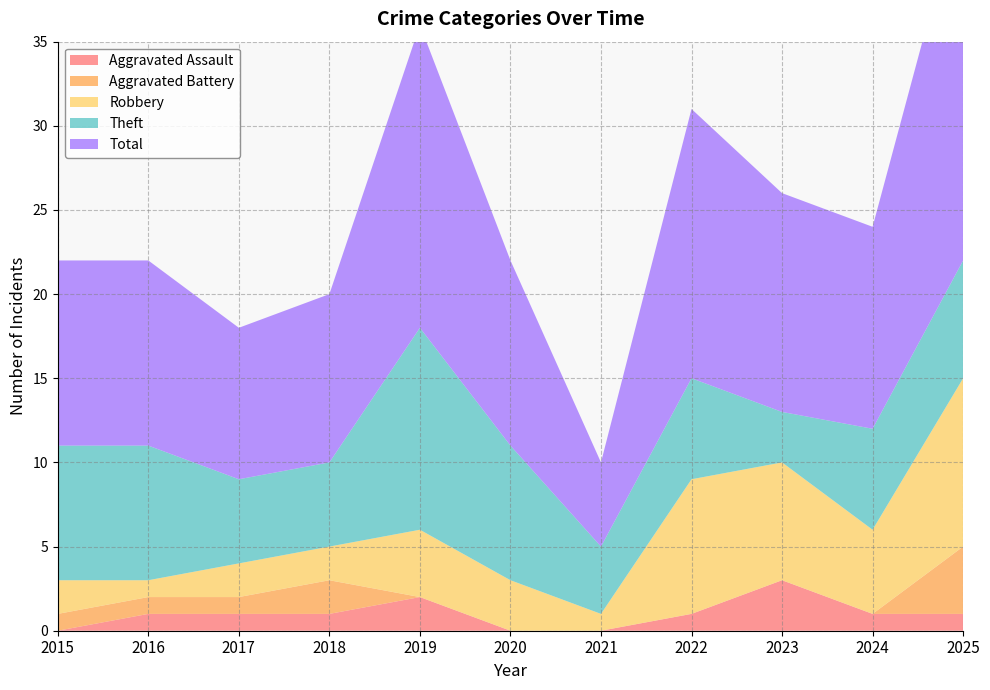

Reading left to right, transcribe all the data shown in this chart.

Aggravated Assault: 0	1	1	1	2	0	0	1	3	1	1
Aggravated Battery: 1	1	1	2	0	0	0	0	0	0	4
Robbery: 2	1	2	2	4	3	1	8	7	5	10
Theft: 8	8	5	5	12	8	4	6	3	6	7
Total: 11	11	9	10	18	11	5	16	13	12	22